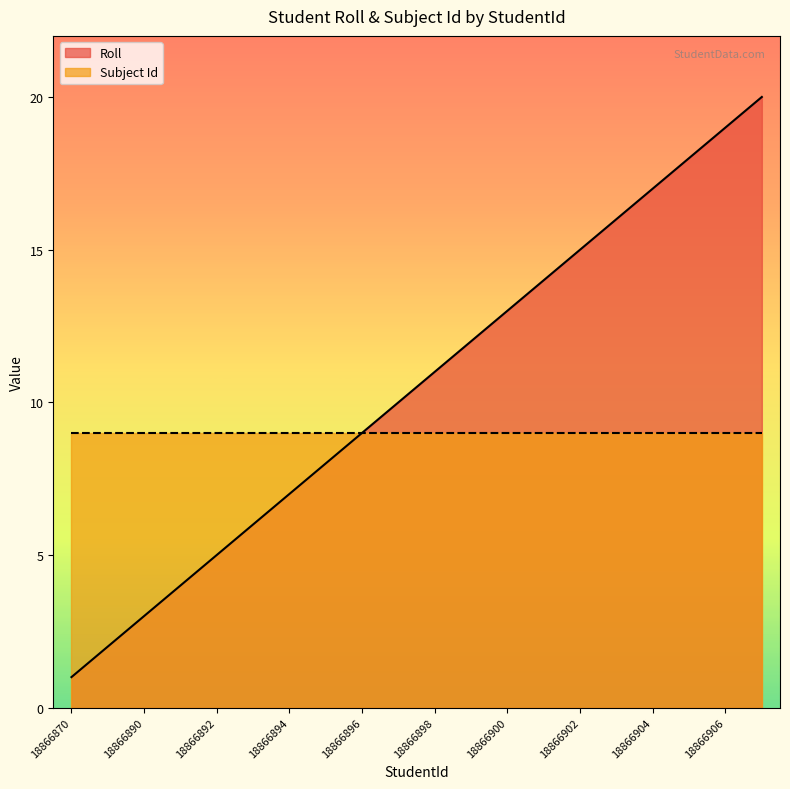

True or false: the data has more than 2 interior local peaks.

False